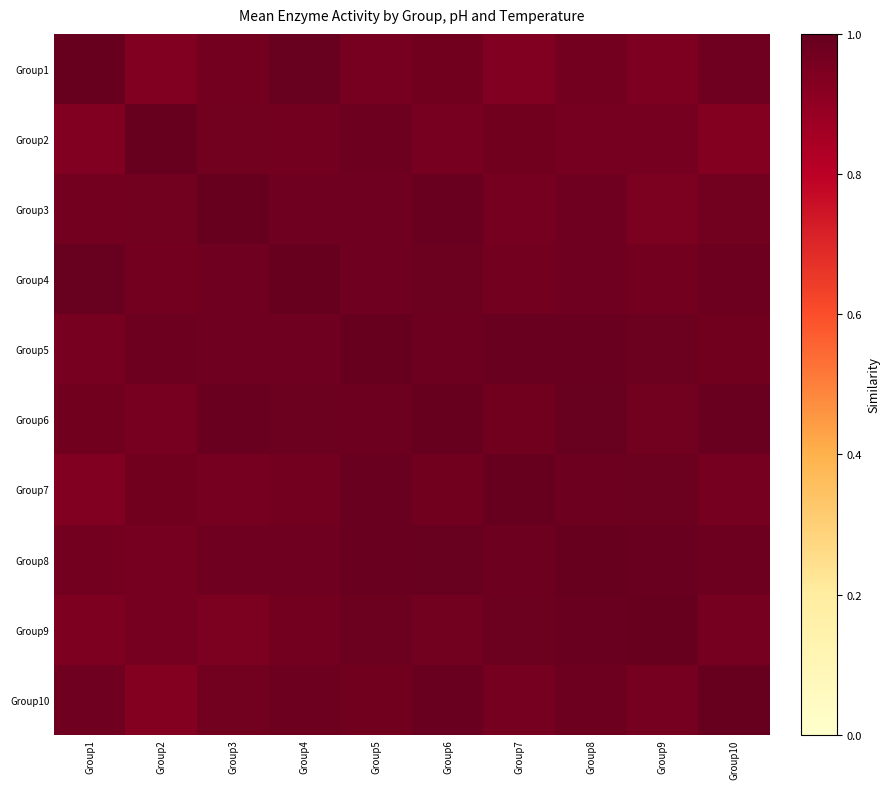

At how many categories does at least one series exceed 0?

10